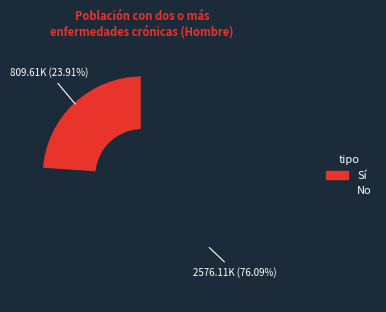

Is there a majority slice in this chart?

Yes